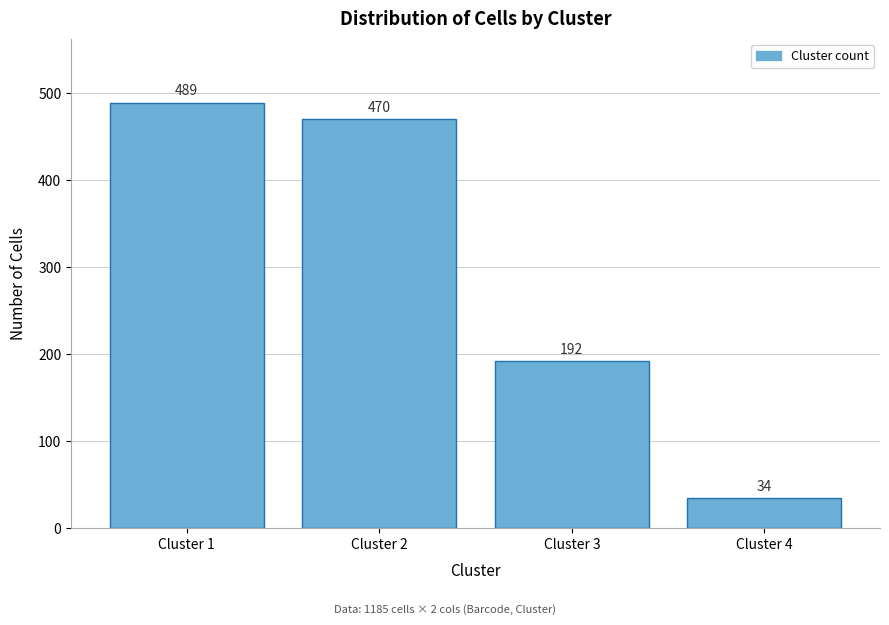

Reading right to left, list all the values displayed in this chart.

Cluster 4=34	Cluster 3=192	Cluster 2=470	Cluster 1=489